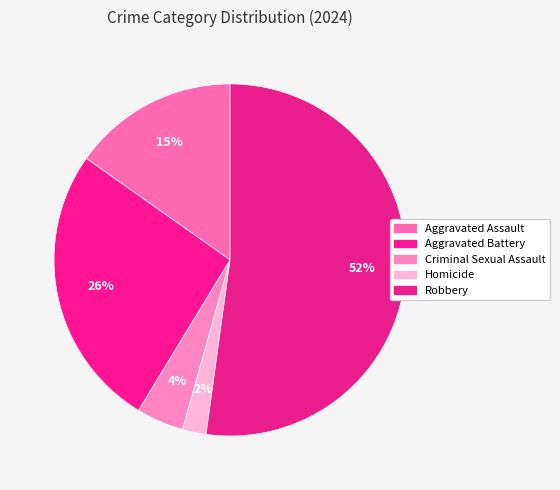

Count the number of slices in the pie.

5